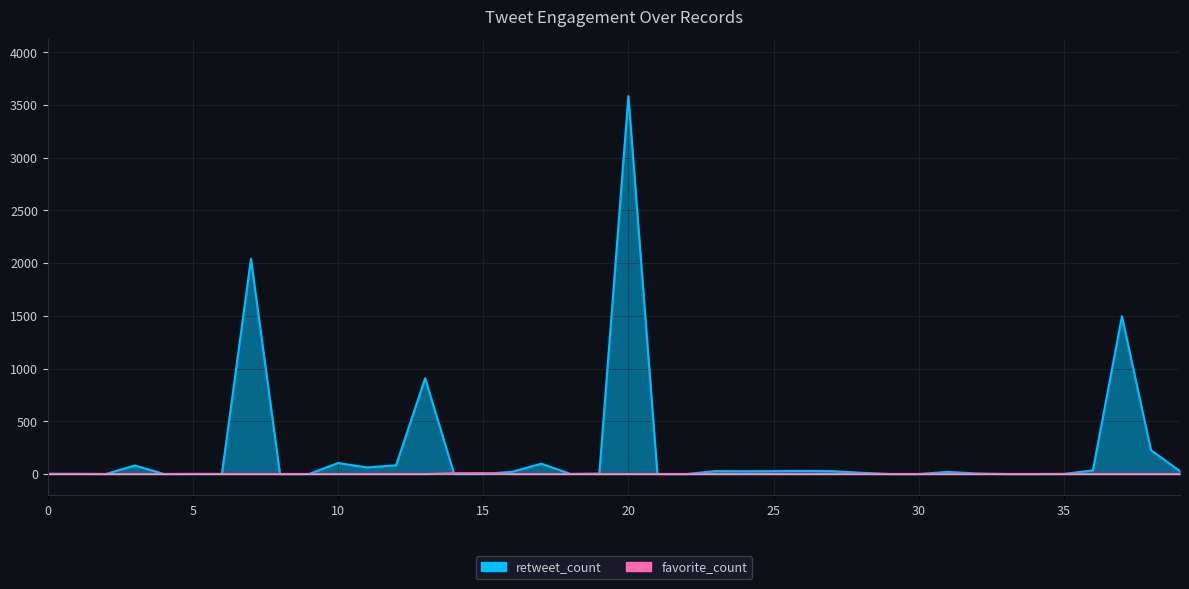

At which category is the sum across all series the highest?

20